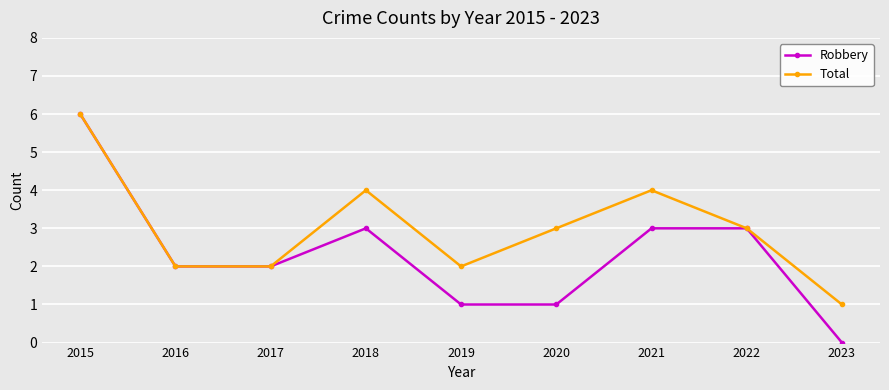

At which label does Robbery reach its peak?

2015